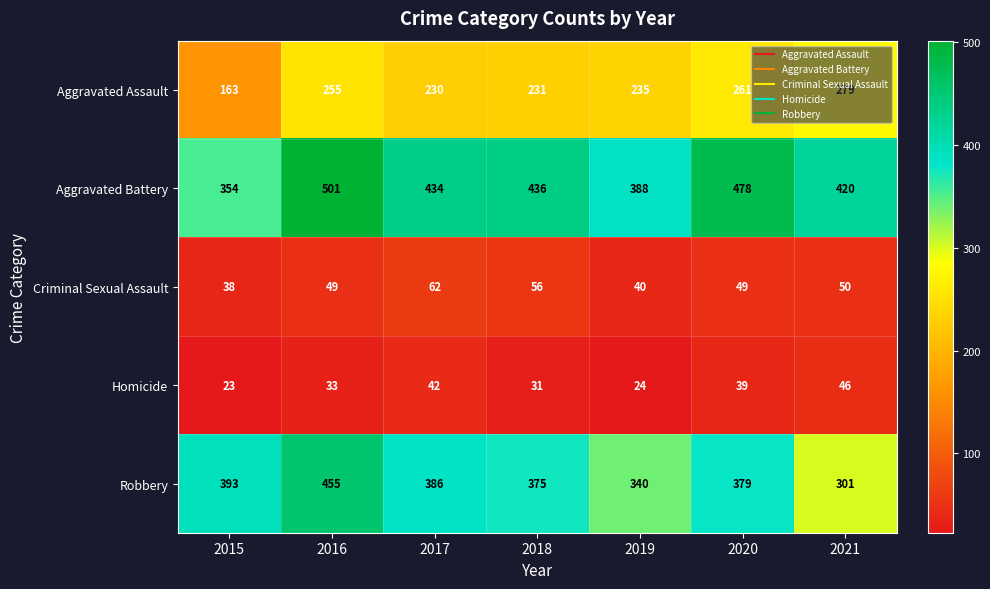

What is the difference between the maximum and minimum values in the Robbery series?

154